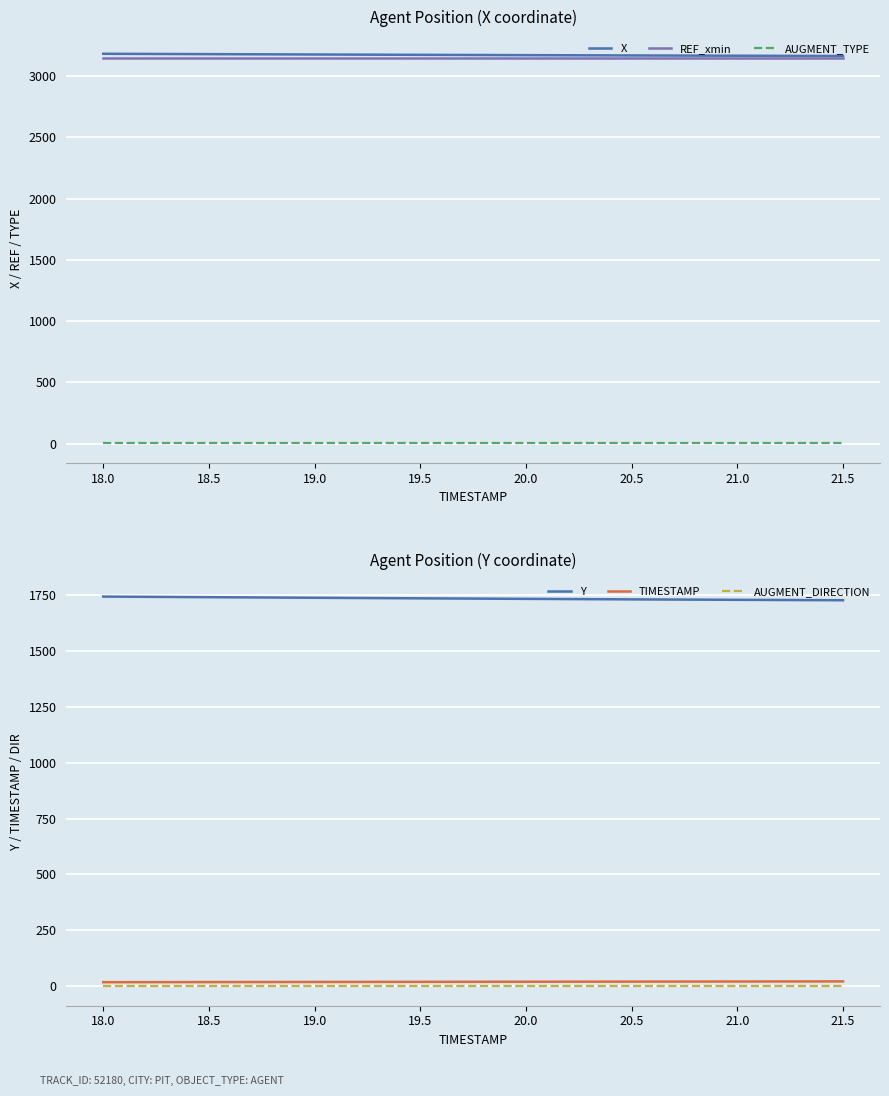

Which has a higher value, 20.0 or 19.5?

19.5